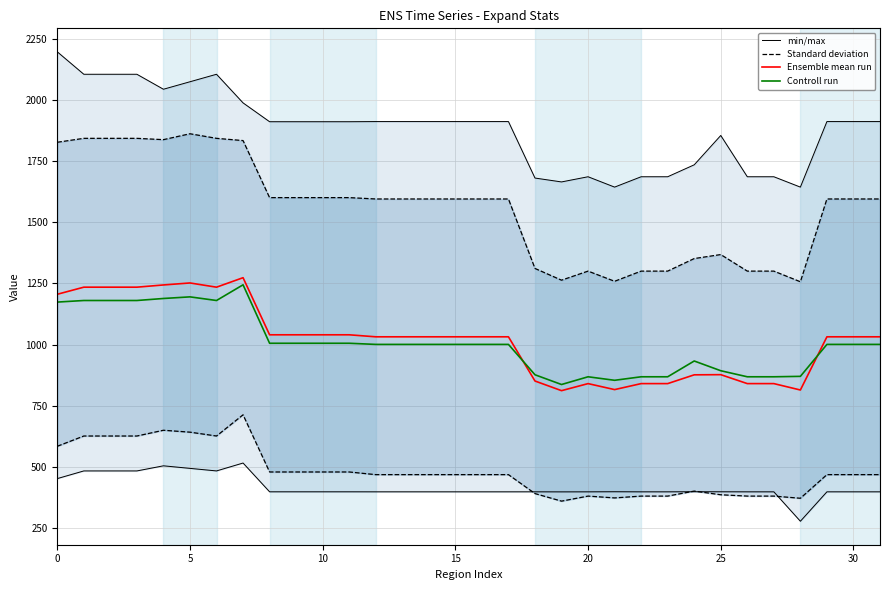

Where do Controll run and Ensemble mean run first cross each other?

17 and 18